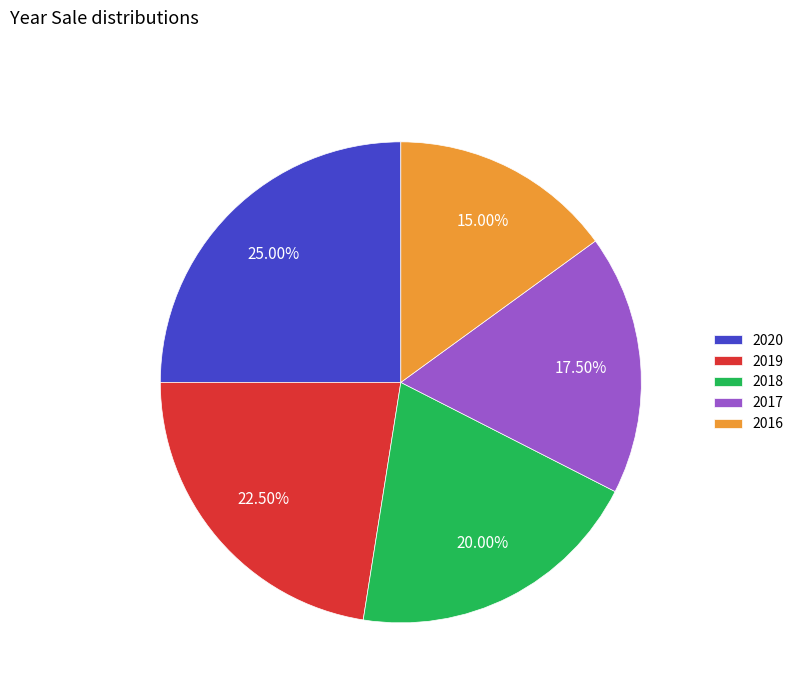

To the nearest percent, what is the combined percentage of 2018 and 2017?

38%